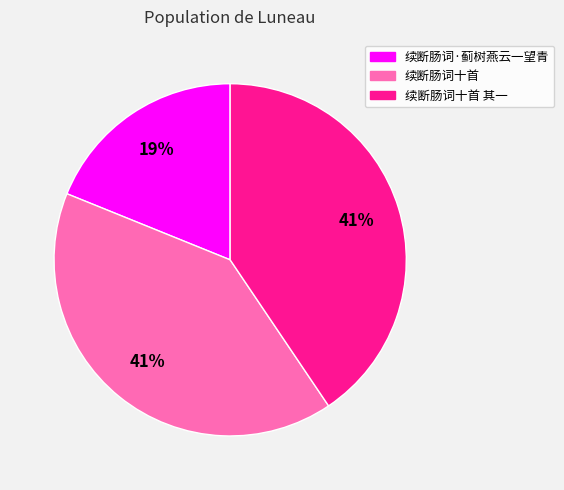

Does any single category account for the majority?

No